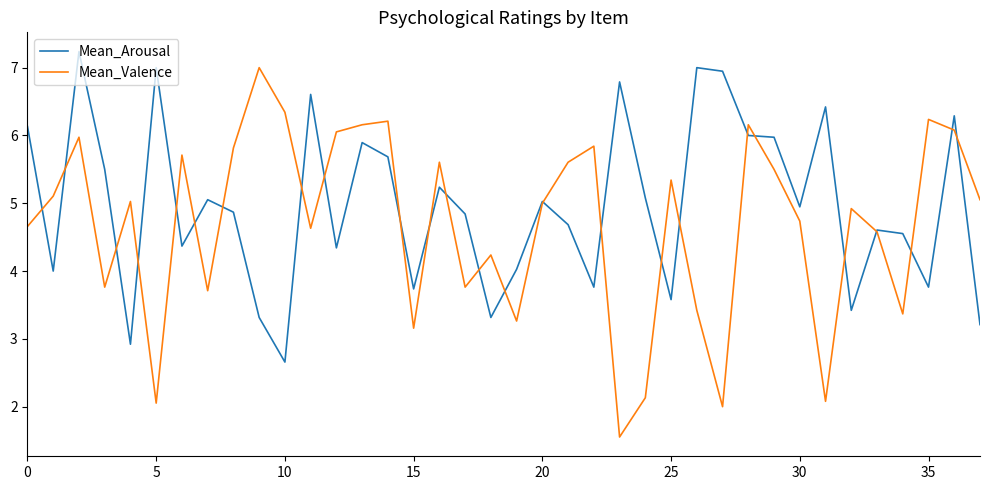

Which series has the largest total across all categories?

Mean_Arousal